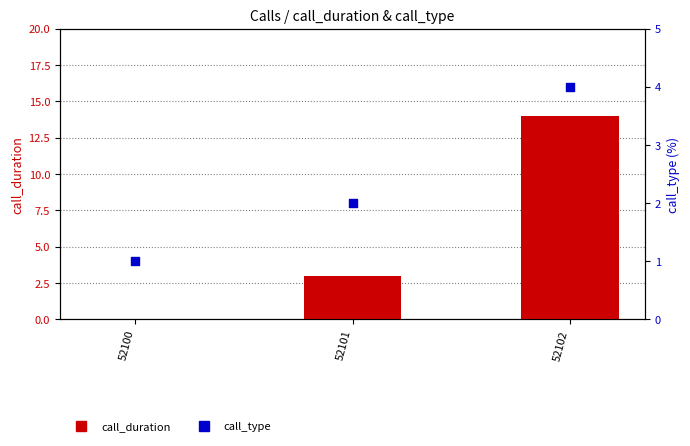

Which series reaches the minimum Y coordinate?

call_duration